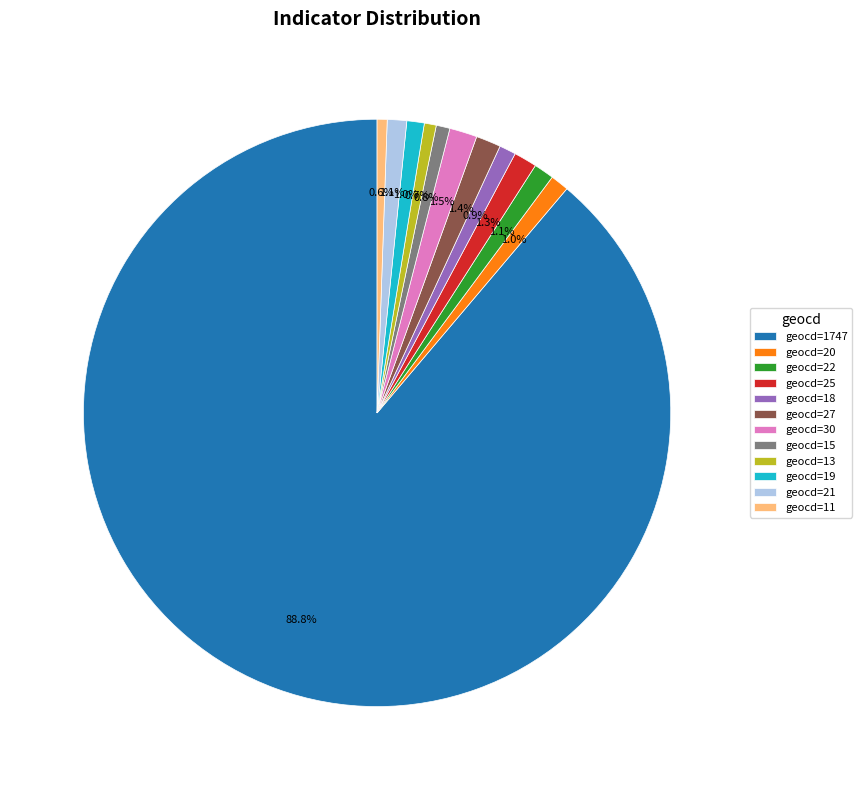

How many slices are in this pie chart?

12